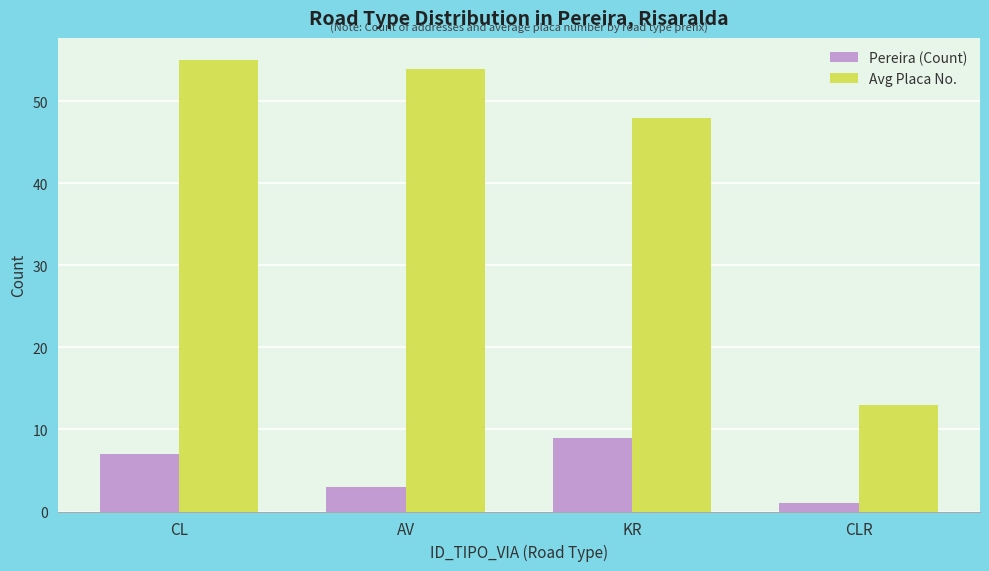

What is the highest value of the Avg Placa No. series?

55